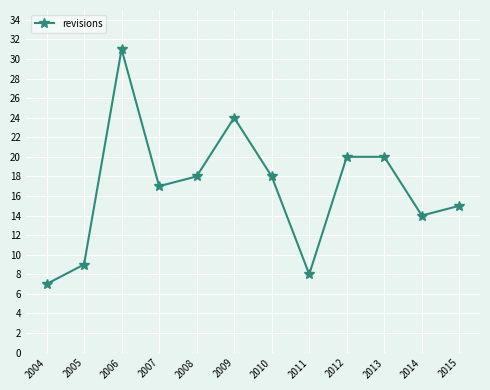

Where is the first local minimum?

2007